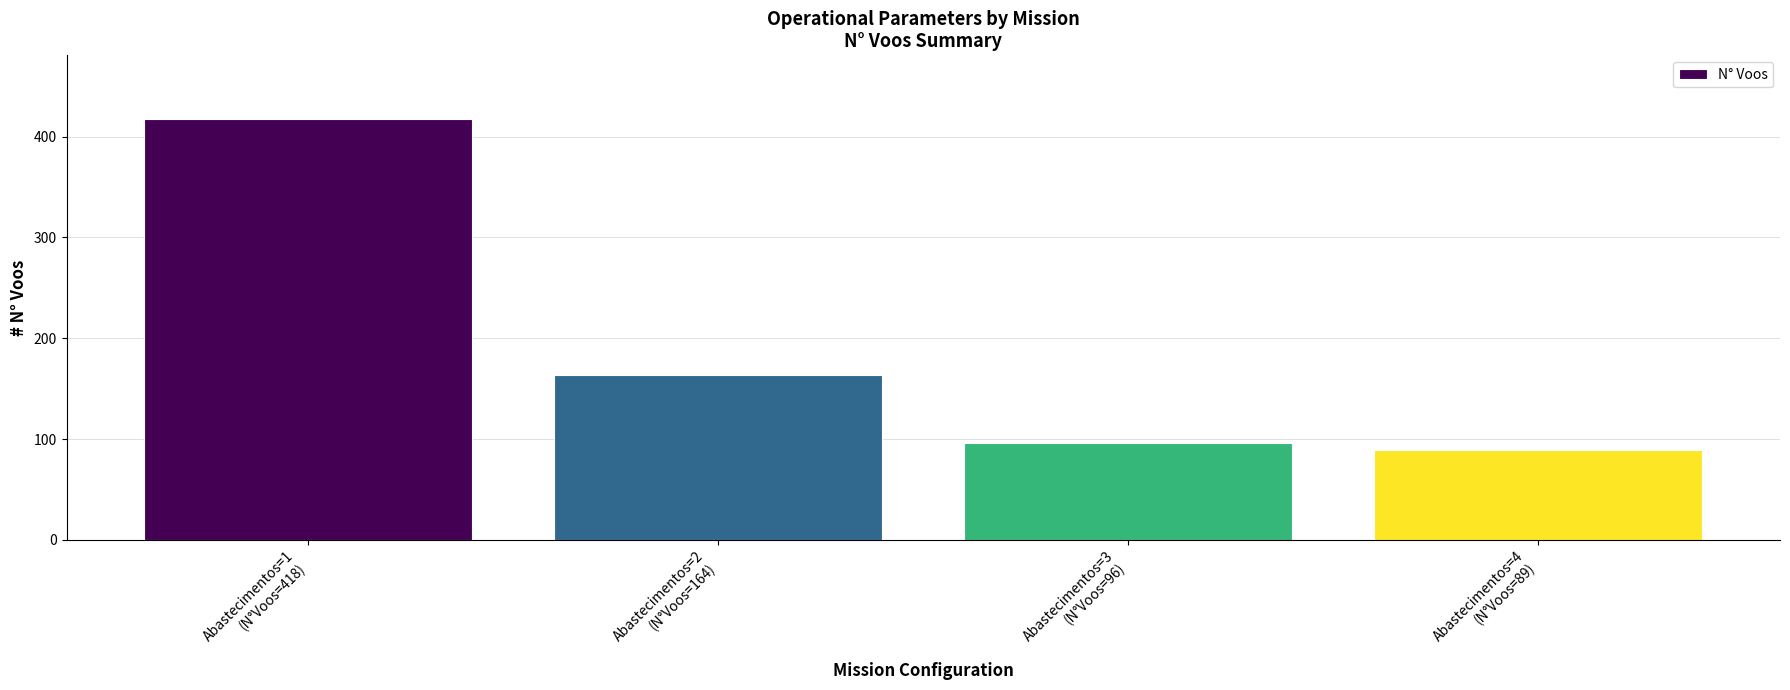

Between Abastecimentos=3
(N°Voos=96) and Abastecimentos=4
(N°Voos=89), which is larger?

Abastecimentos=3
(N°Voos=96)